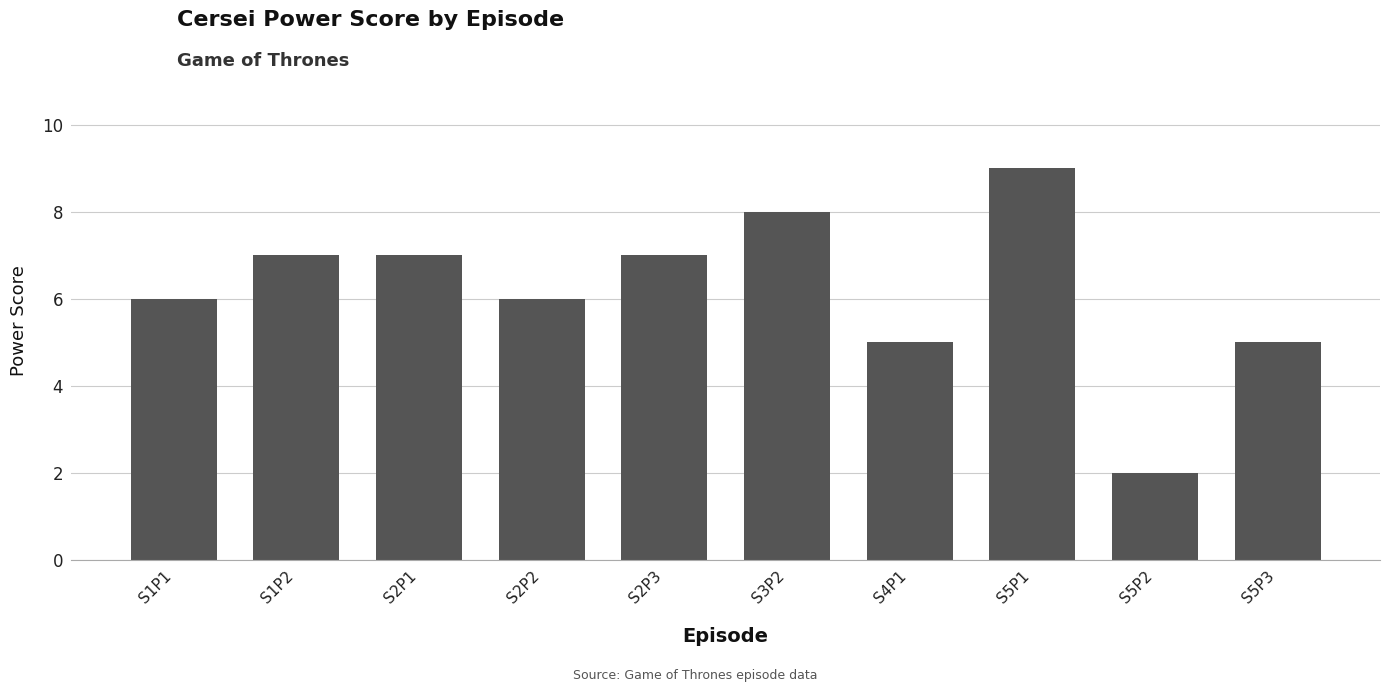

How many values are below 7?

5